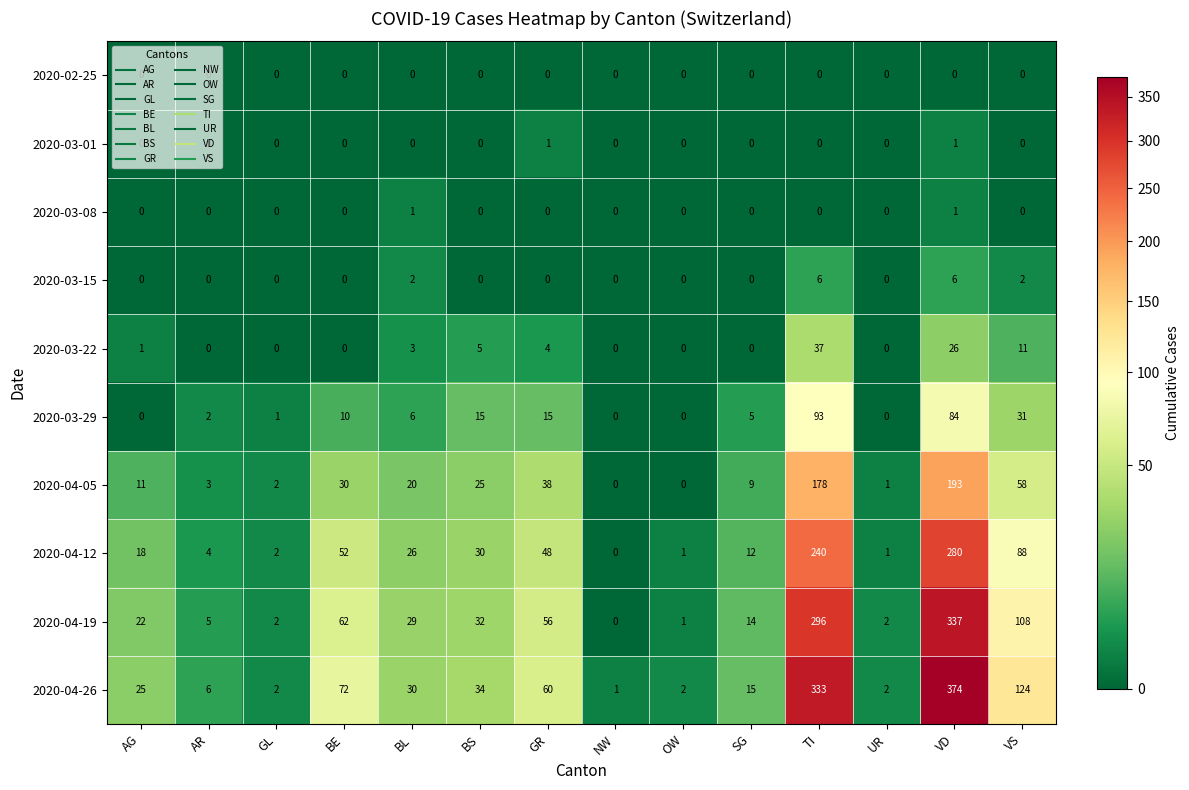

What is the spread (max minus min) of values at BL?

30